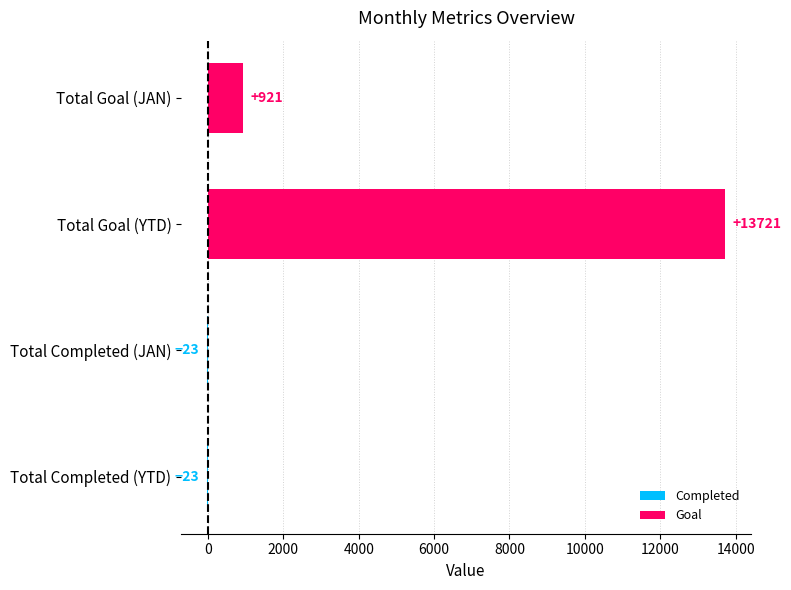

At which category does the chart reach its peak across all series?

Total Goal (YTD)